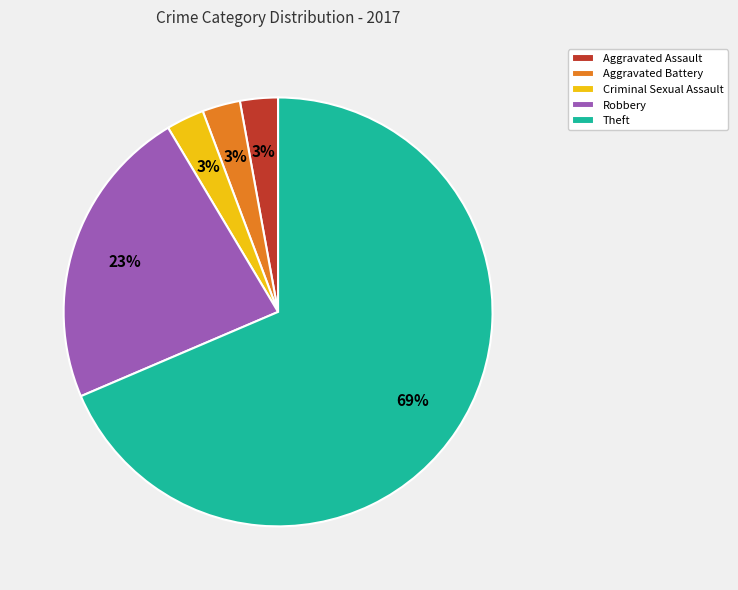

Is it true that Aggravated Assault is 13% of the pie?

False